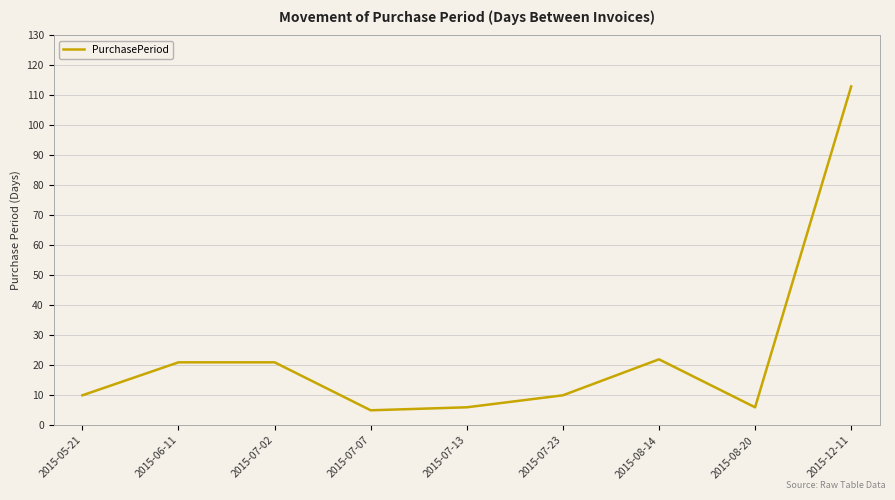

What is the ratio of the value at 2015-07-13 to the value at 2015-08-14?

0.3